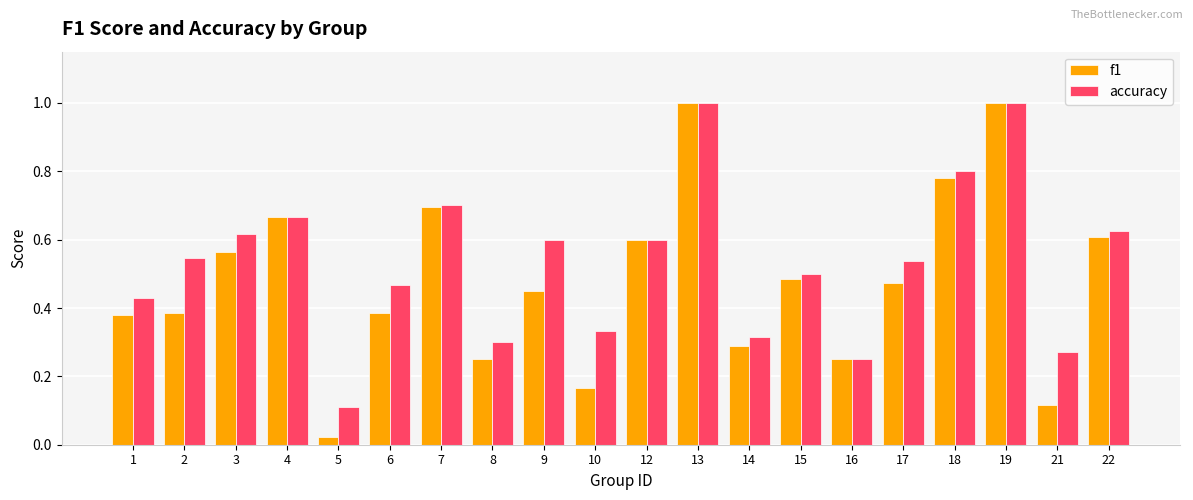

What is the difference between the maximum and minimum values in the f1 series?

1.0